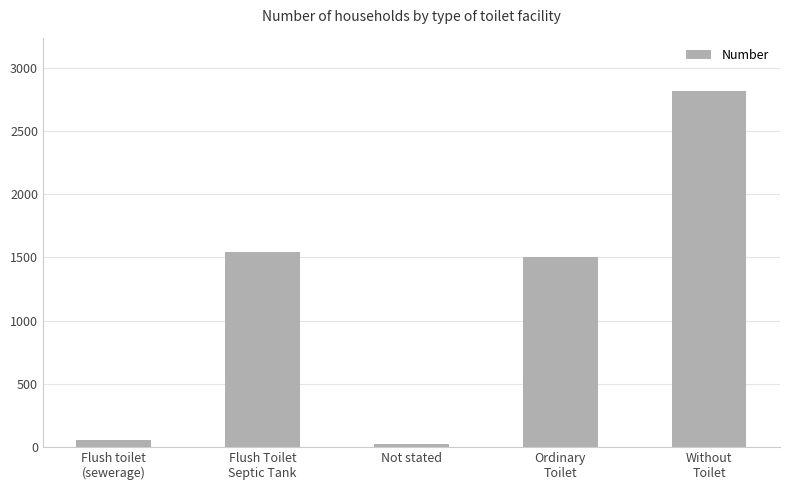

Where is the data nearest to the value 1421?

Ordinary
Toilet